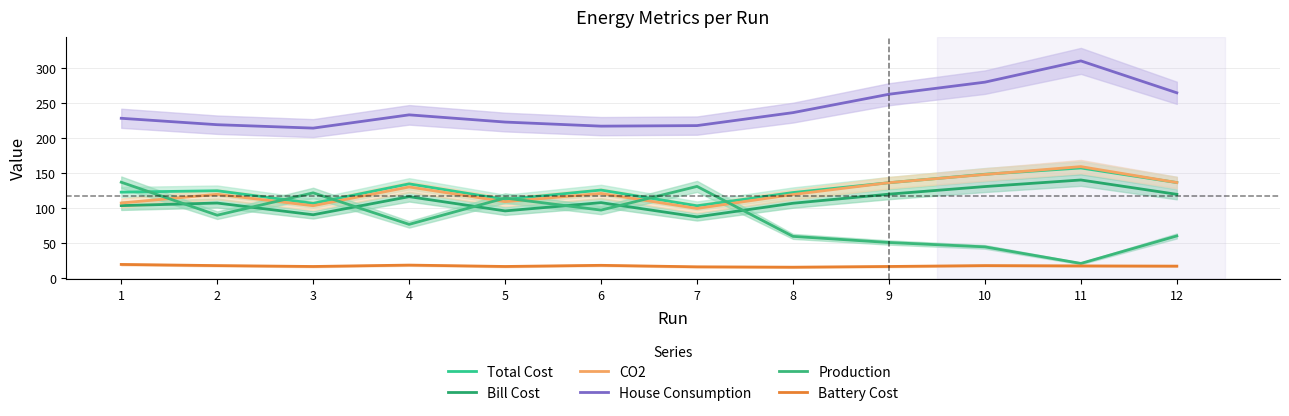

True or false: Battery Cost and Production intersect in this chart.

False